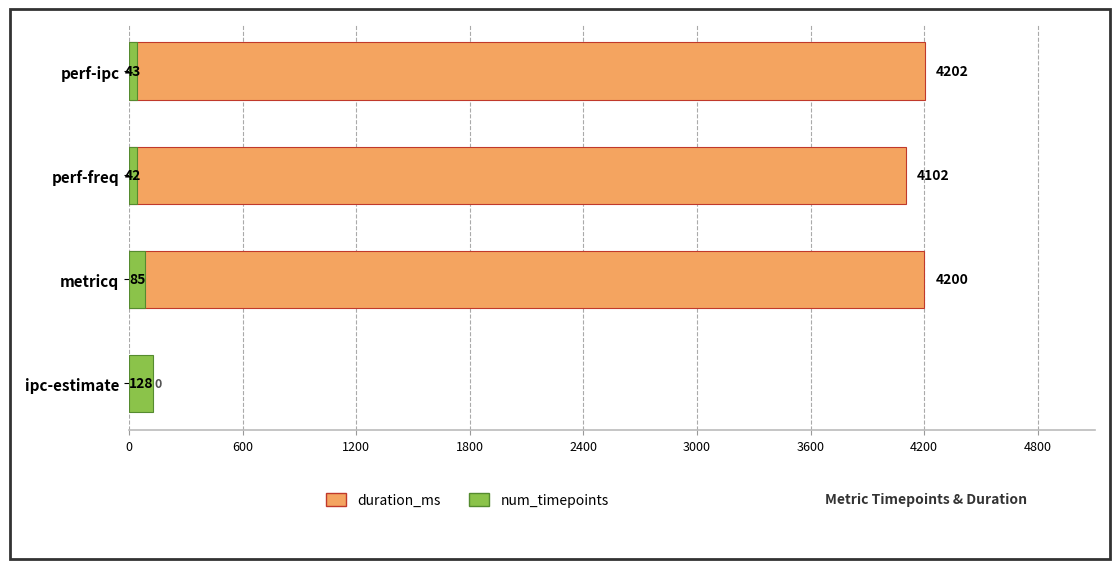

Count the number of categories in the chart.

4